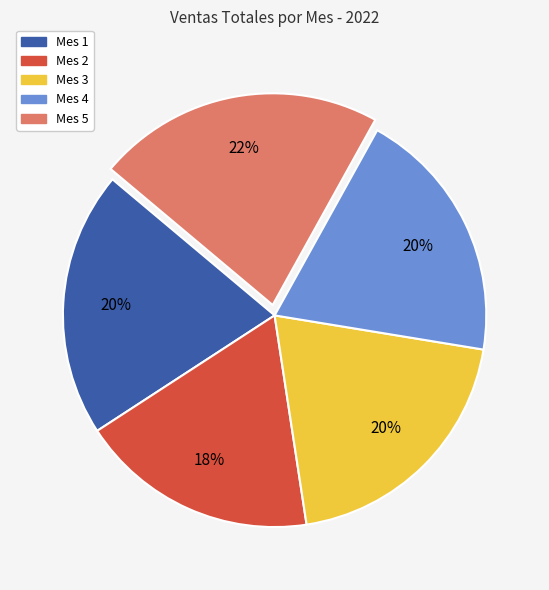

Which slice is the smallest?

Mes 2